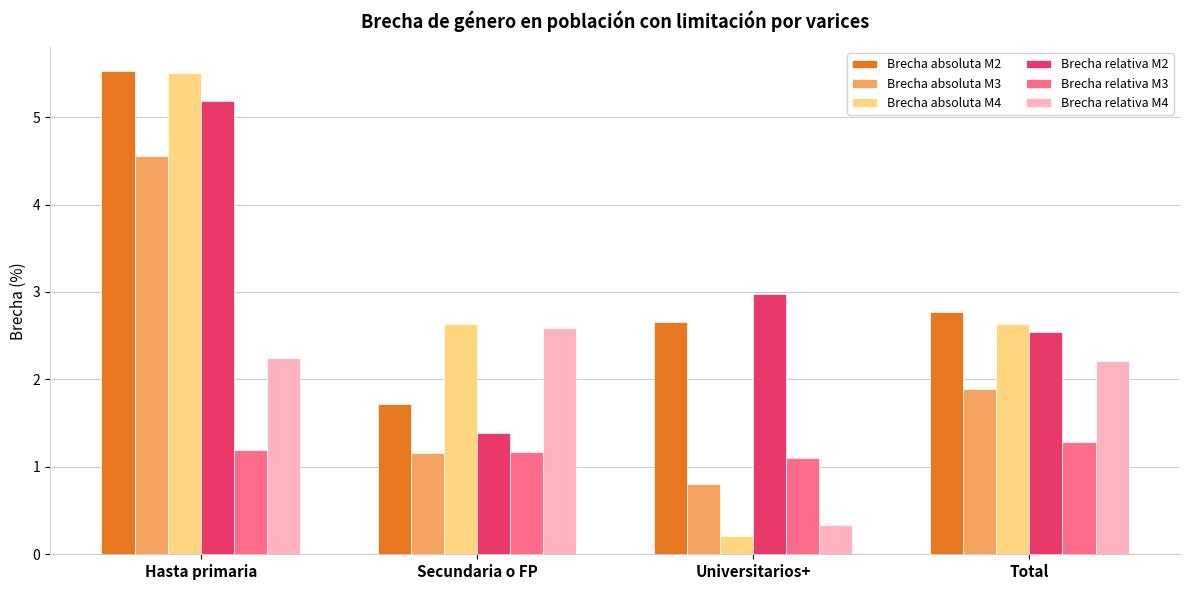

What is the total value across all series at Universitarios+?

8.1